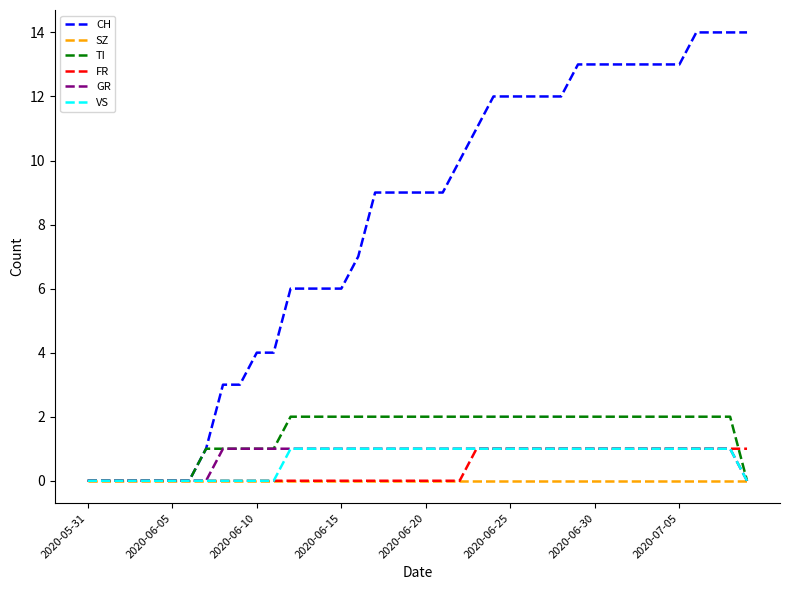

What is the maximum value shown in the chart?

14